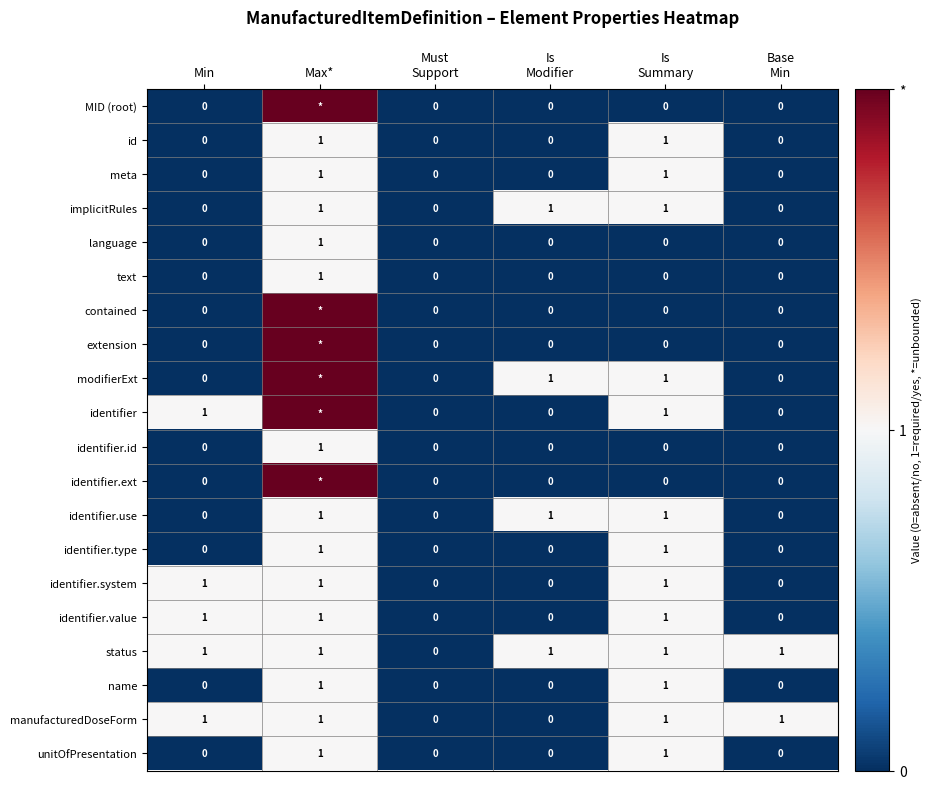

The value of identifier.system at Max* is 1. True or false?

True